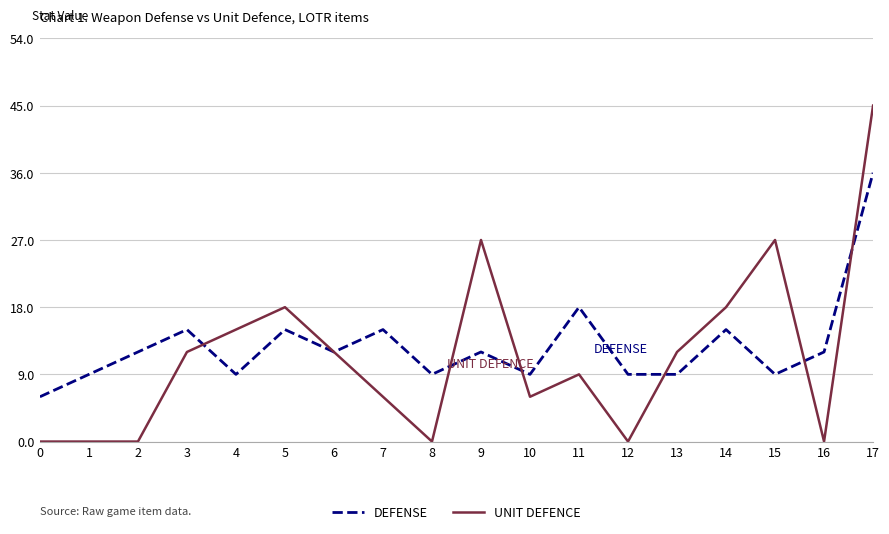

List the series in order of their peak value, highest first.

UNIT DEFENCE, DEFENSE